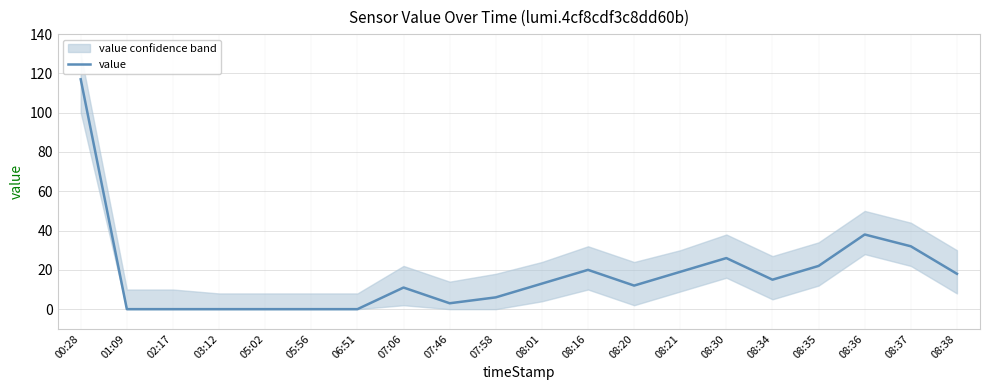

List the labels in order of value, largest first.

00:28, 08:36, 08:37, 08:30, 08:35, 08:16, 08:21, 08:38, 08:34, 08:01, 08:20, 07:06, 07:58, 07:46, 01:09, 02:17, 03:12, 05:02, 05:56, 06:51